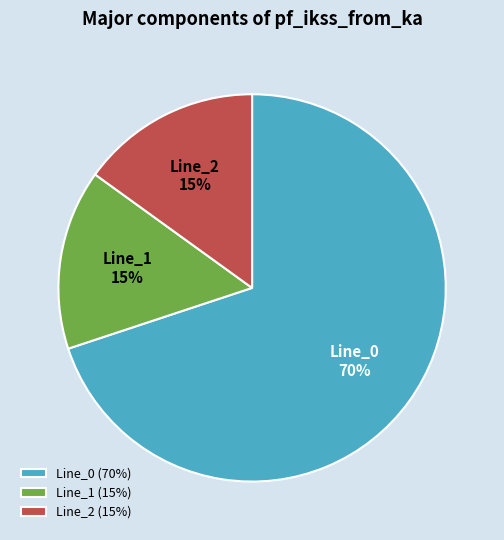

Is it true that Line_0 is 70% of the pie?

True